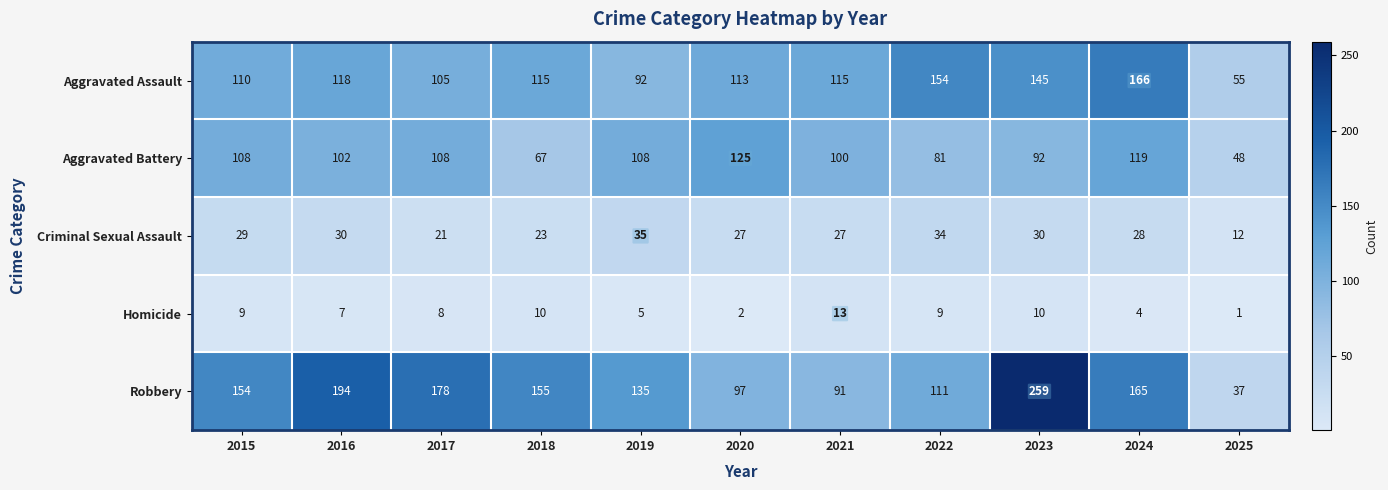

At which label does Criminal Sexual Assault first exceed 28?

2015